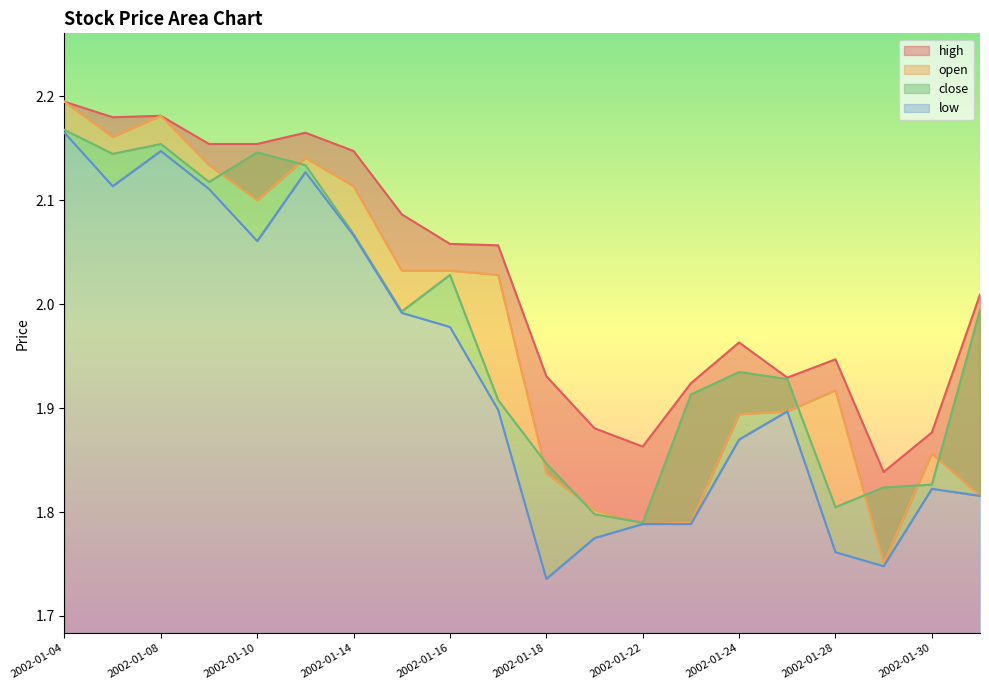

Which label corresponds to the smallest value in the chart?

2002-01-18